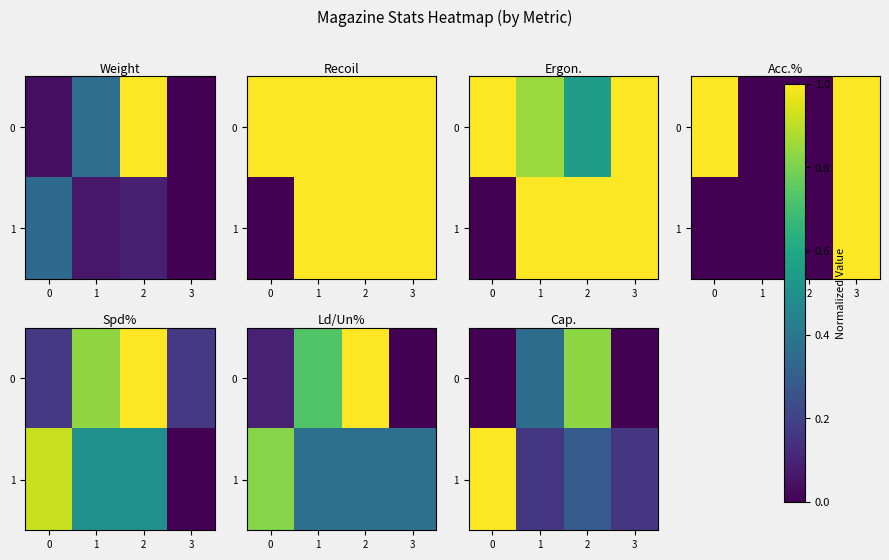

How many distinct data groups are displayed?

2